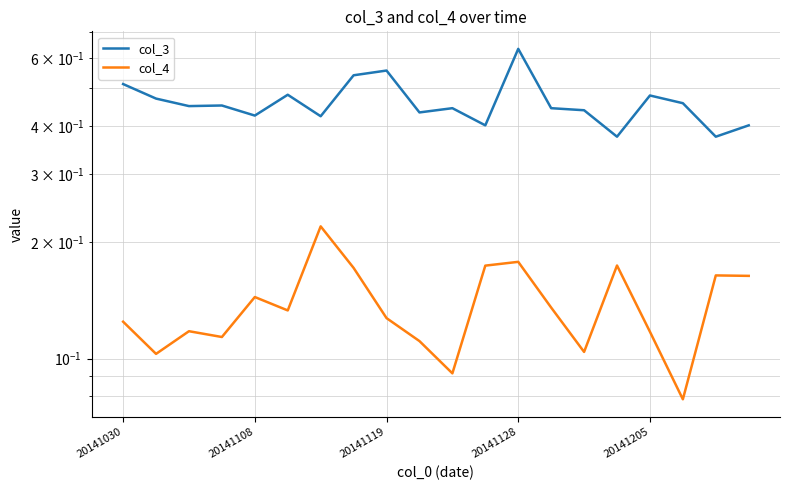

Count the col_3 values in the range 0 to 1.

20